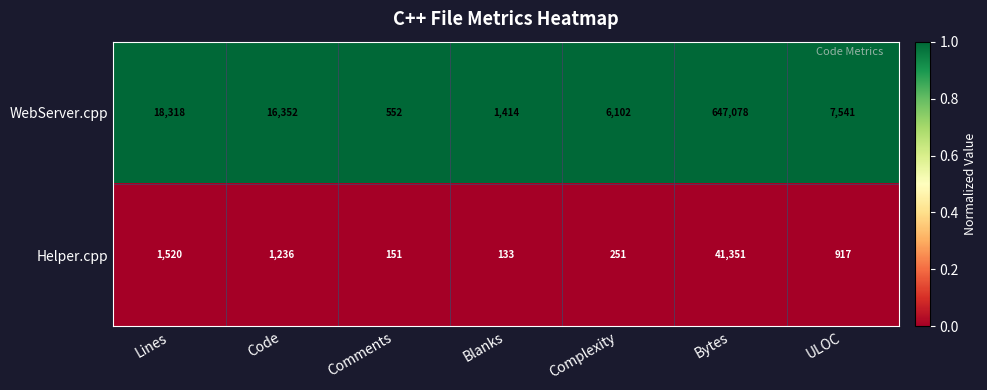

At which category does the chart reach its minimum across all series?

Blanks